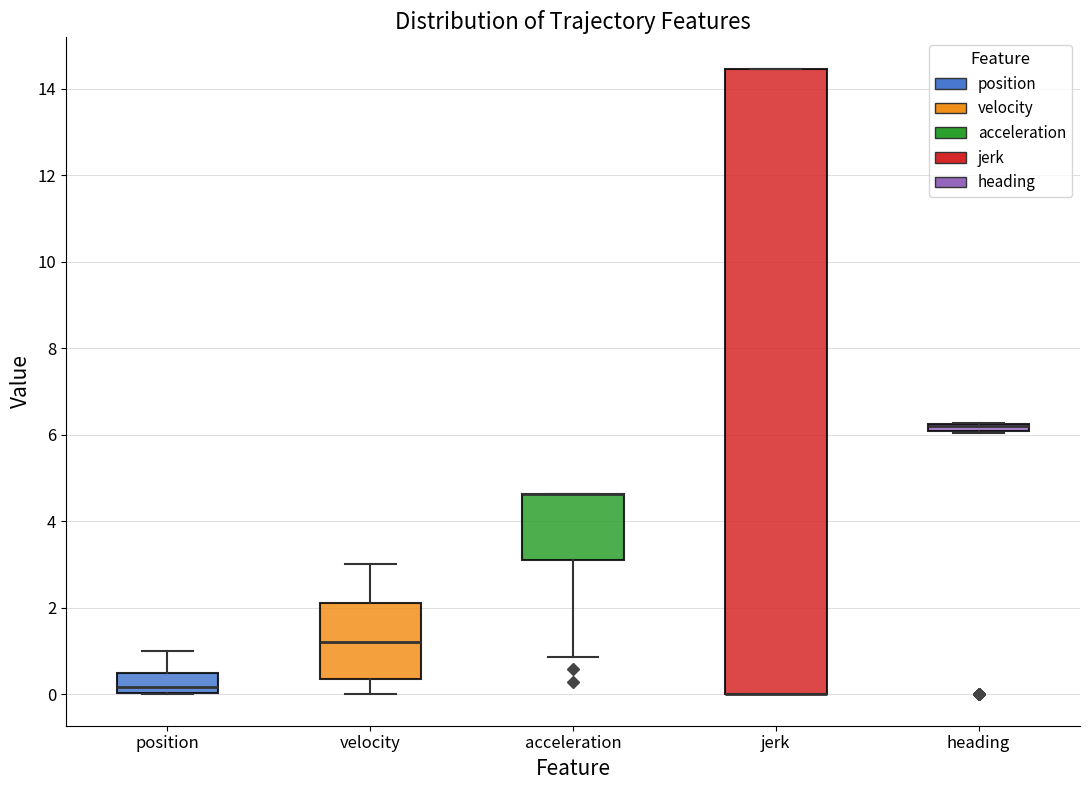

Where is the lower edge of the box for jerk on the y-axis? The values are not printed on the chart, so give them approximately, as read against the axis.

0.0